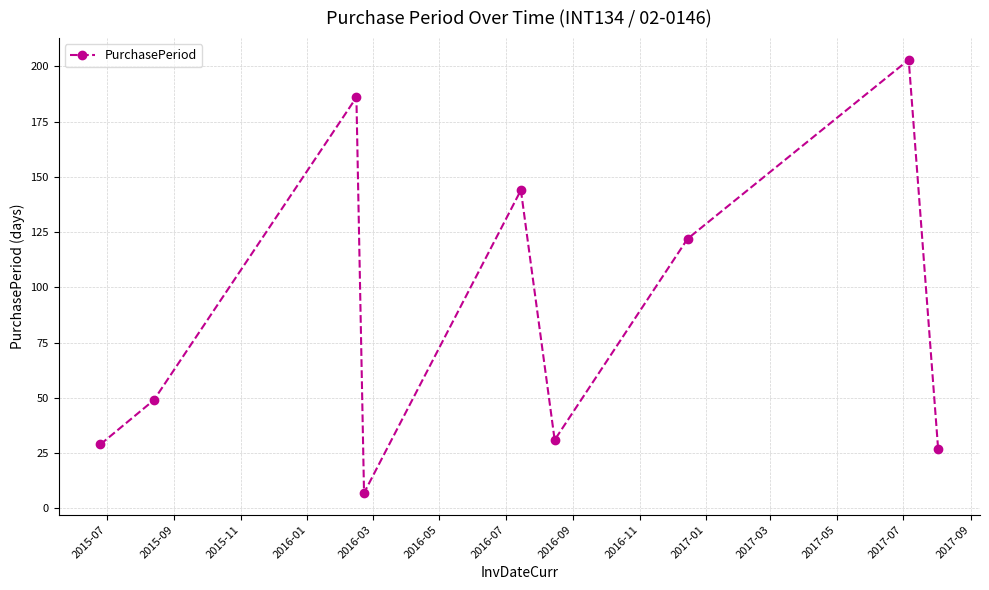

What is the sum of all values?

798